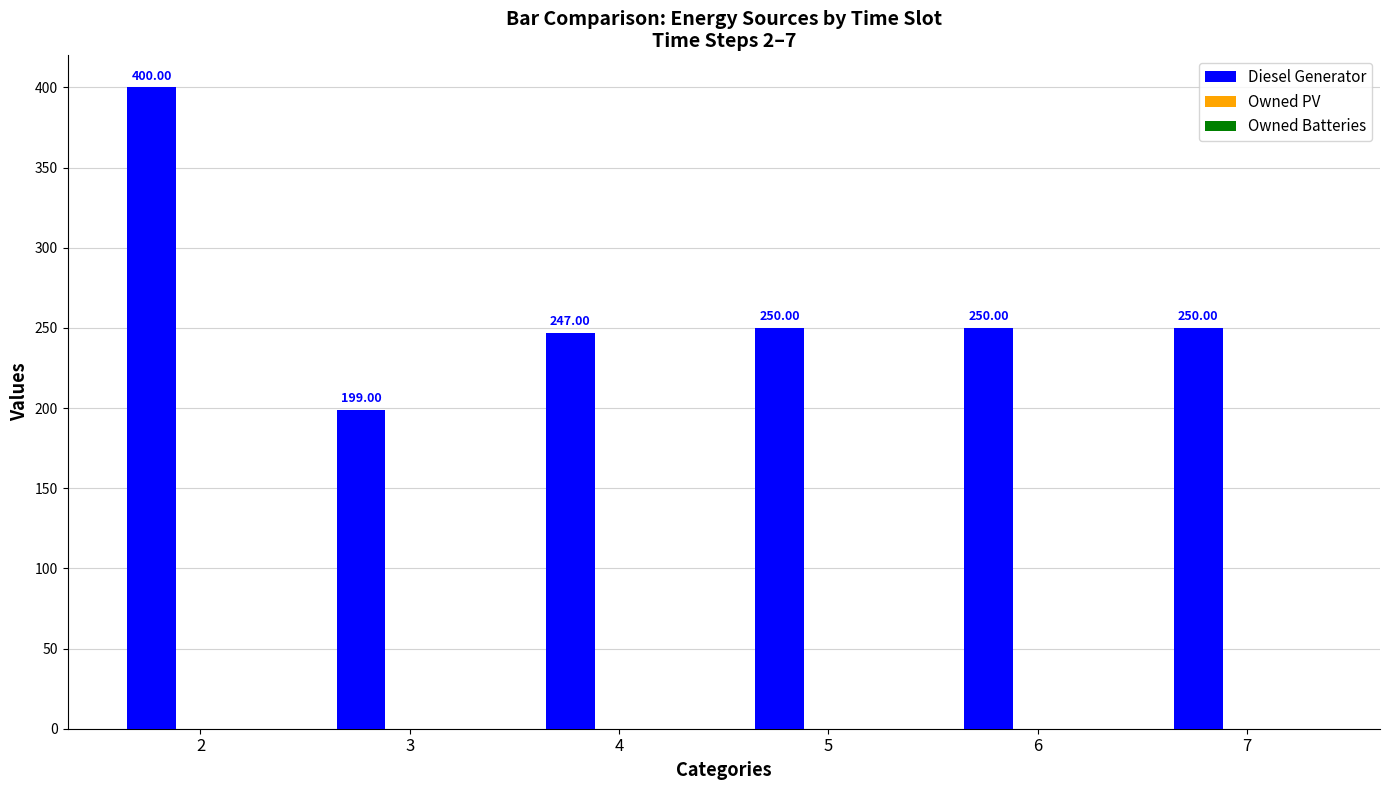

What is the difference between the values at 2 and 4?

153.0